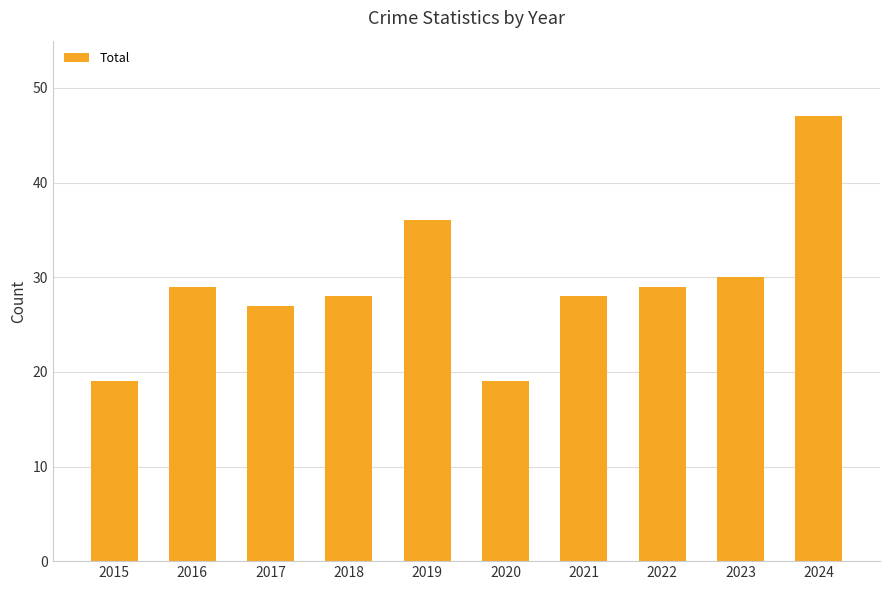

What is the smallest value displayed?

19